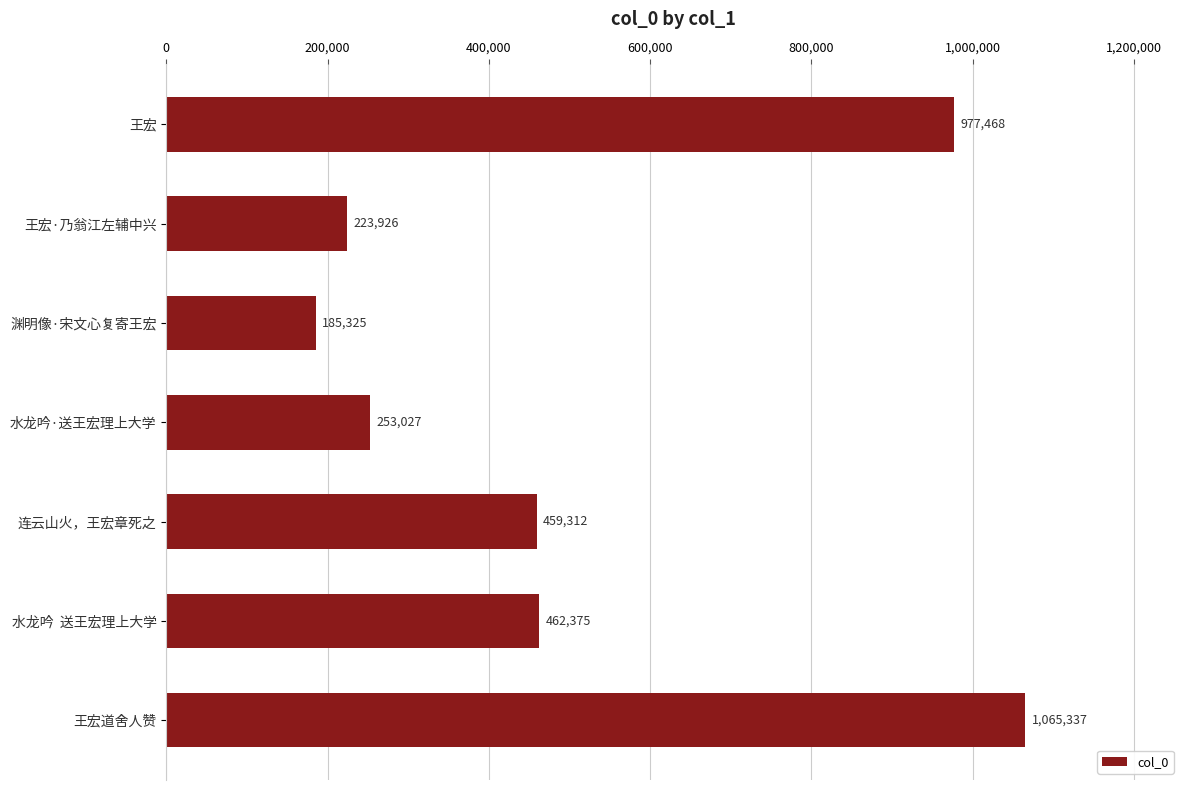

True or false: the data shows 977468 at 王宏.

True